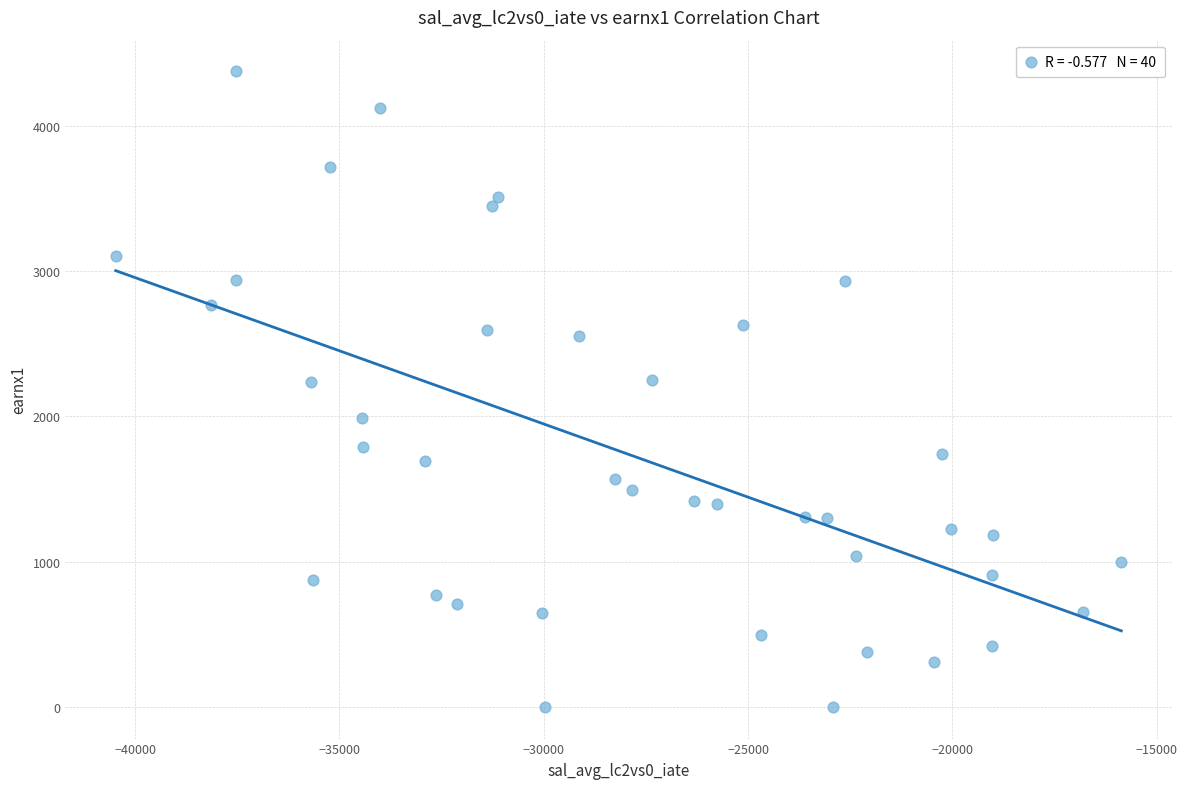

What is the range of X values (max minus min)?

24613.1